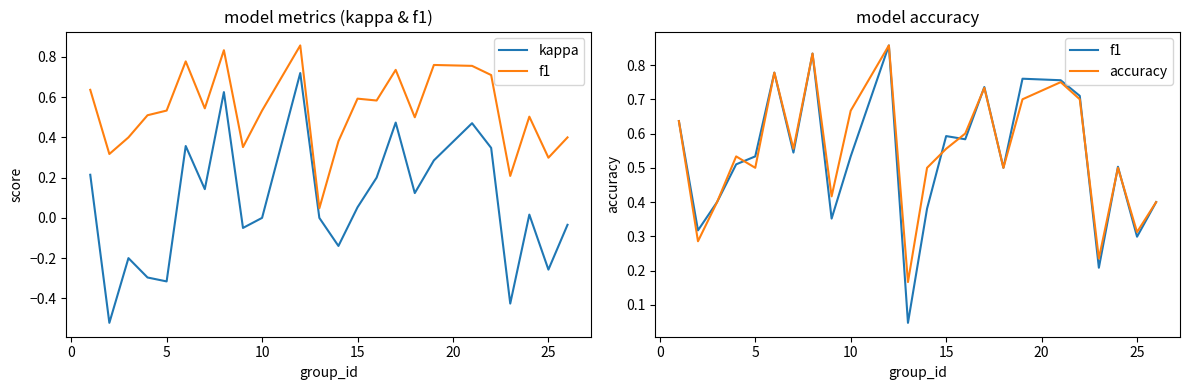

After their last crossing, which series has the higher values: accuracy or f1?

accuracy